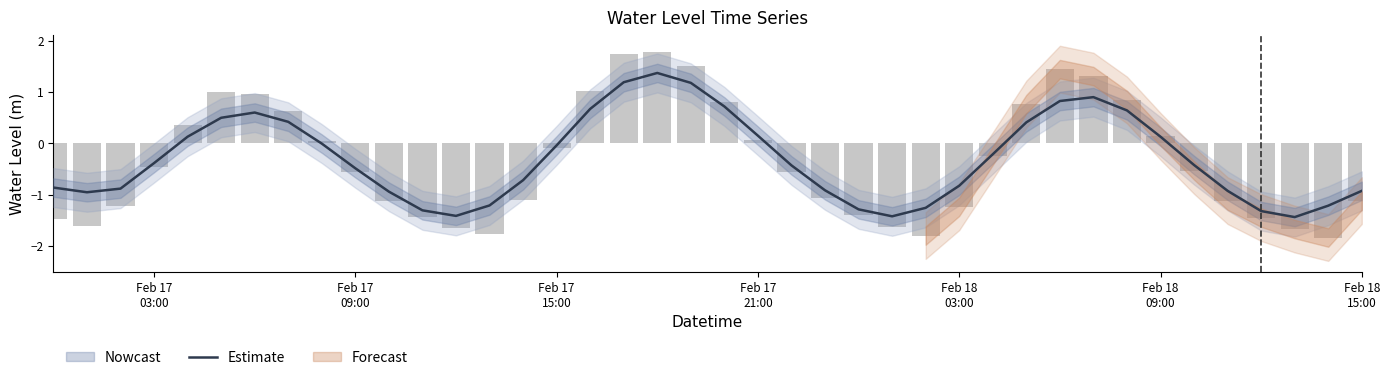

Does the chart contain any negative values?

Yes